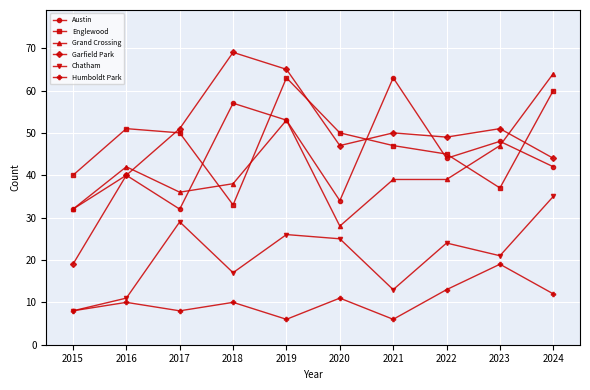

What is the value of the Garfield Park point at the 9th from the left?

51